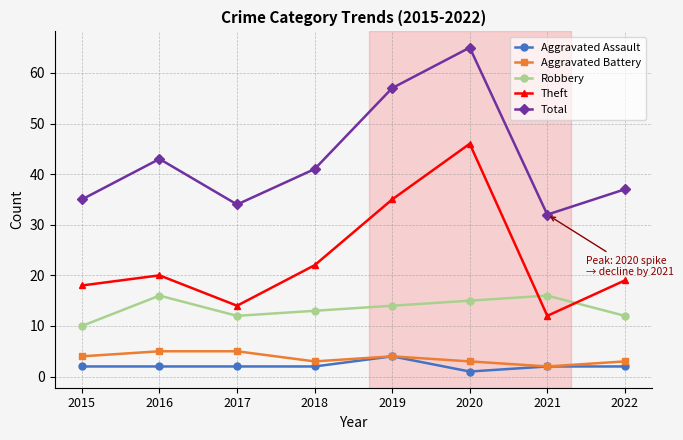

Reading left to right, extract all data points from this chart.

Aggravated Assault: 2	2	2	2	4	1	2	2
Aggravated Battery: 4	5	5	3	4	3	2	3
Robbery: 10	16	12	13	14	15	16	12
Theft: 18	20	14	22	35	46	12	19
Total: 35	43	34	41	57	65	32	37